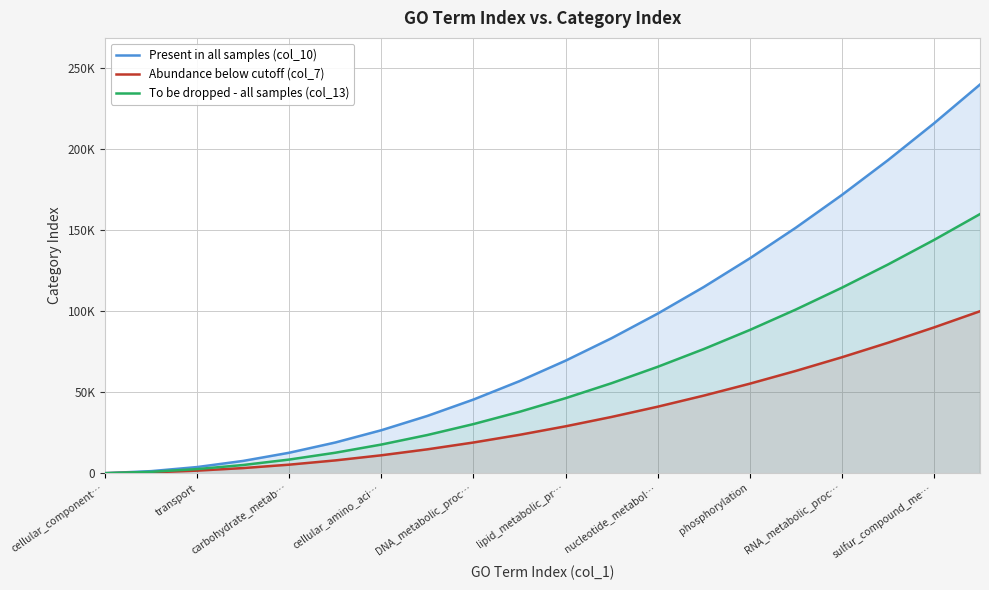

Does the chart display data point markers on the line(s)?

No